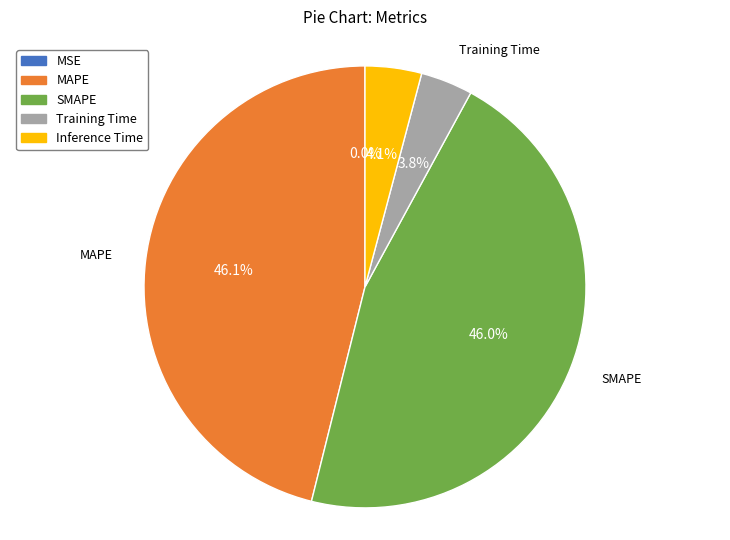

Combined, what portion of the pie is Training Time and Inference Time?

7.9%